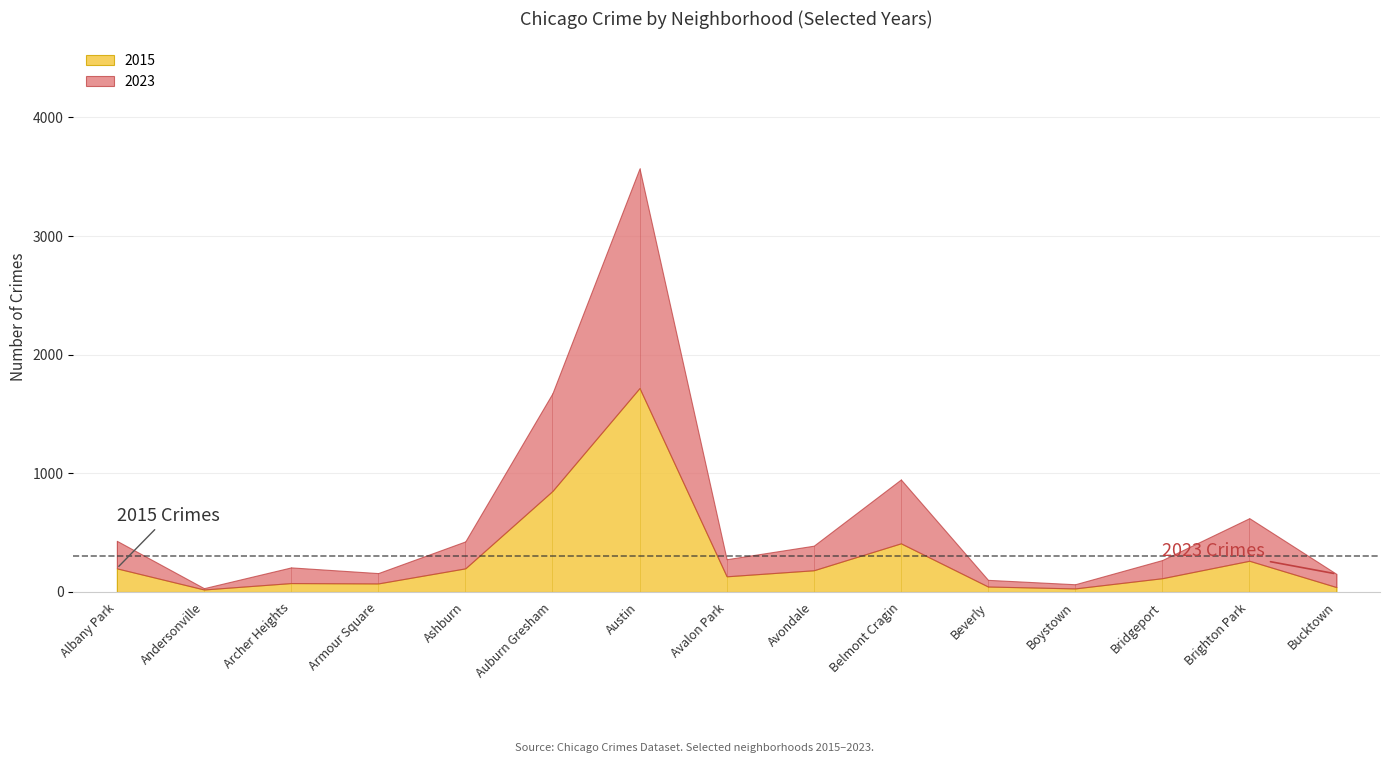

What is the spread (max minus min) of values at Bridgeport?

38